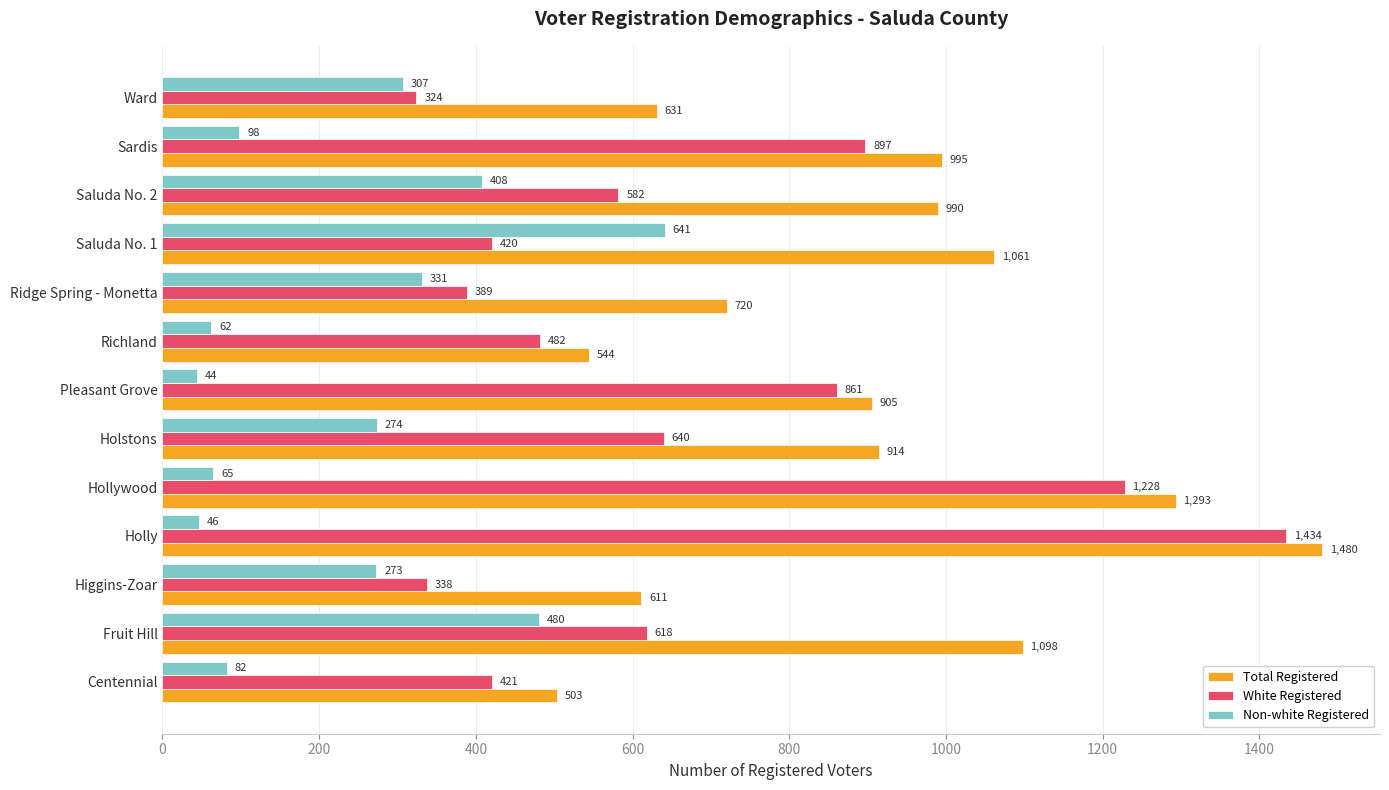

At which label is Non-white Registered closest to 342?

Ridge Spring - Monetta